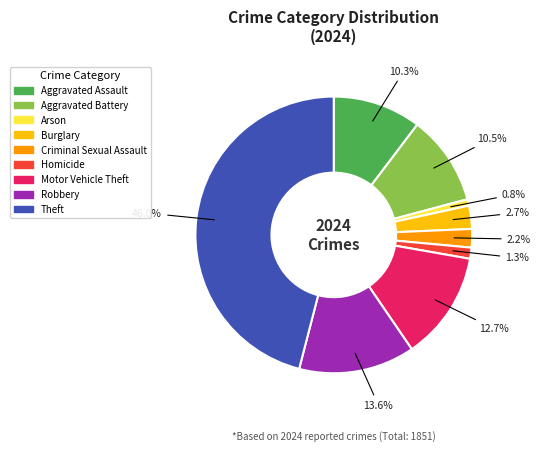

How much of the chart is everything except Robbery?

86.4%